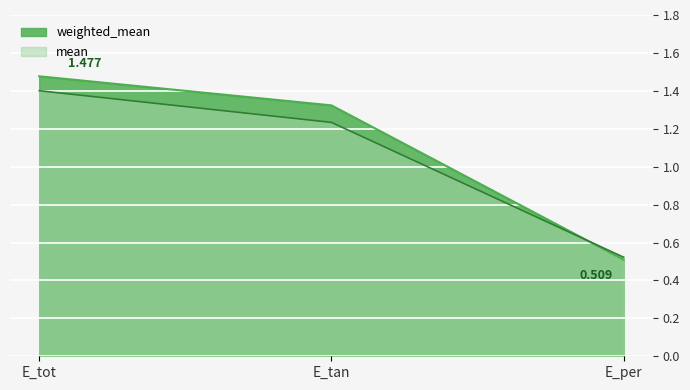

What is the label of the 1st point from the right?

E_per